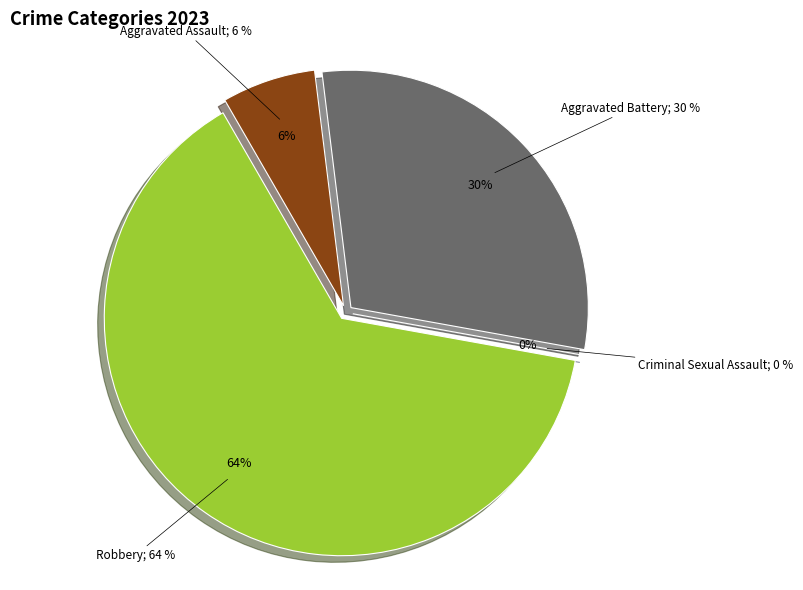

To the nearest percent, what percentage of the pie is Aggravated Assault?

6%